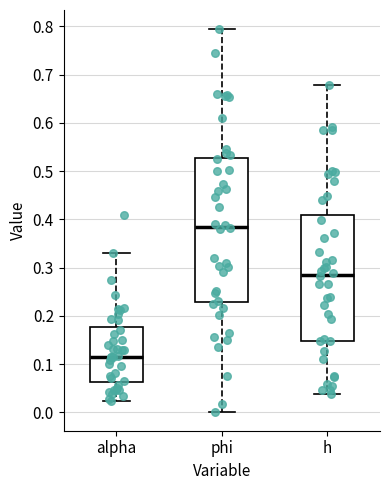

Comparing the boxes themselves (not the whiskers), which one is the tallest?

phi